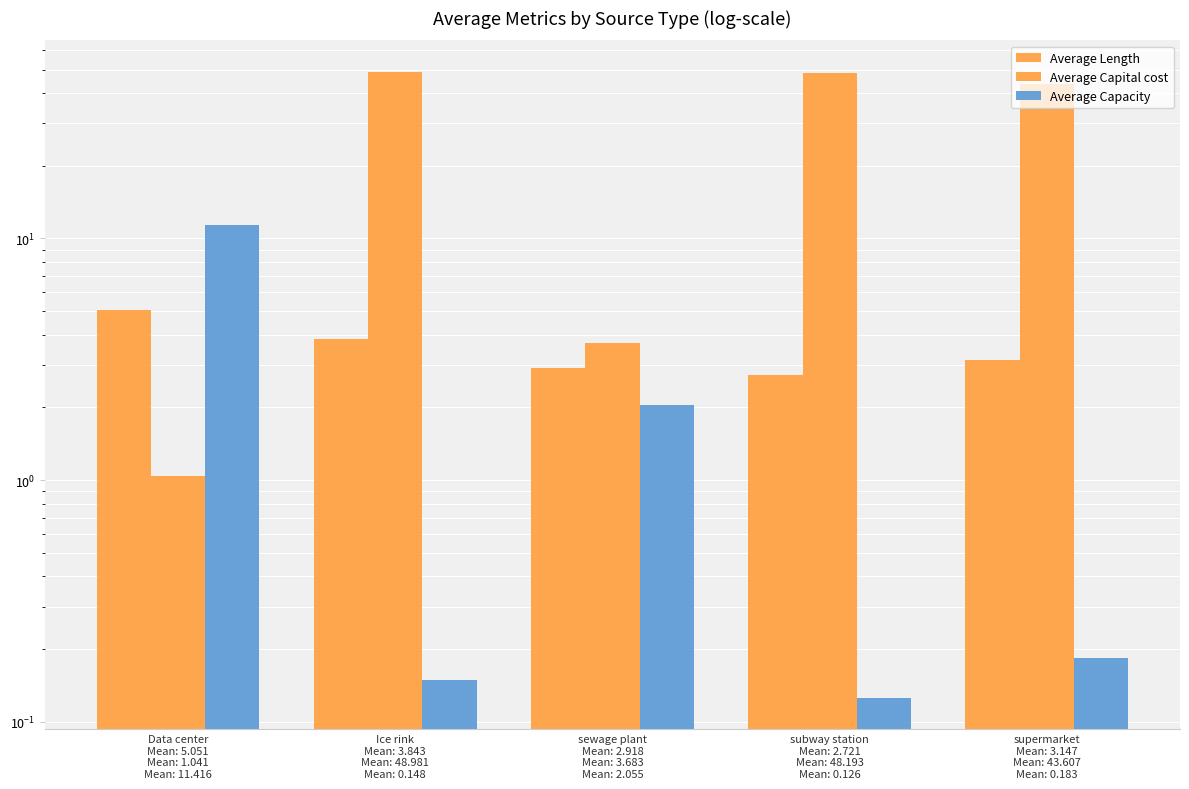

Which has a higher value, Data center
Mean: 5.051
Mean: 1.041
Mean: 11.416 or subway station
Mean: 2.721
Mean: 48.193
Mean: 0.126?

Data center
Mean: 5.051
Mean: 1.041
Mean: 11.416